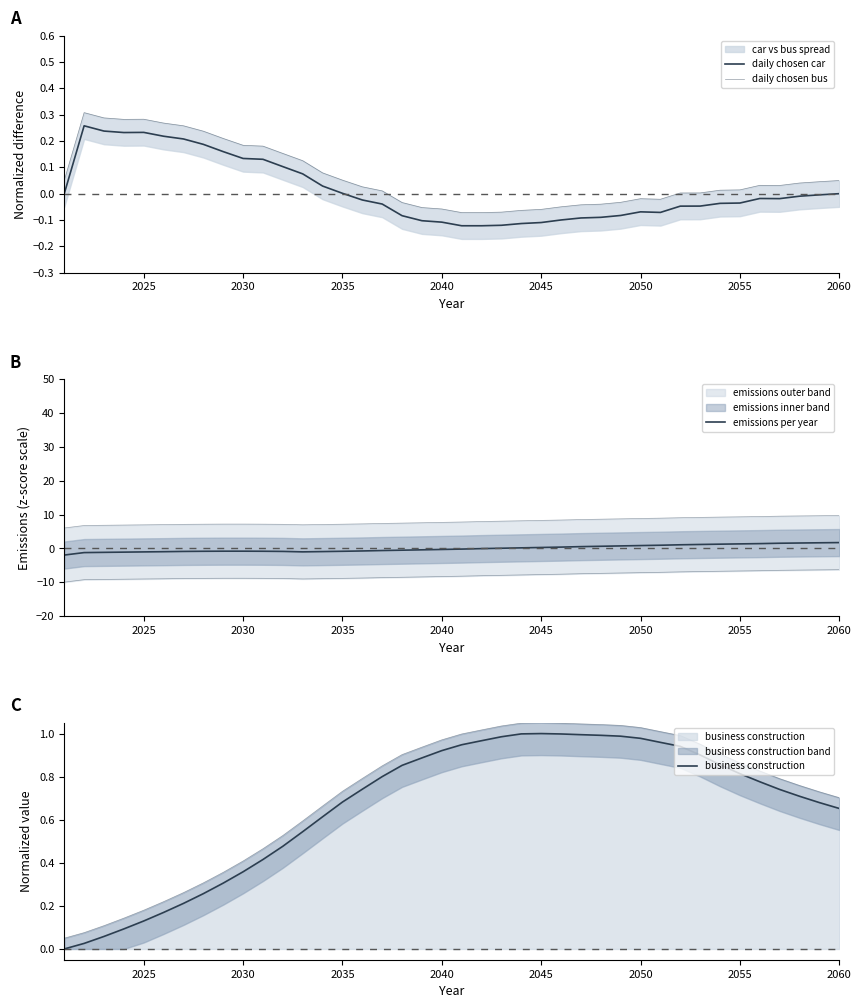

True or false: daily chosen car has more than 1 interior local peaks.

True